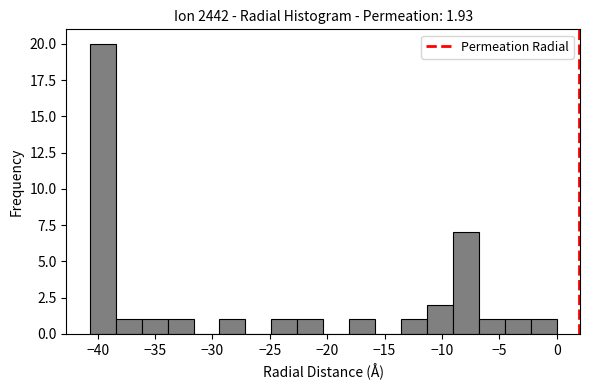

Which range on the x-axis has the tallest bar?

-40.5 to -38.5